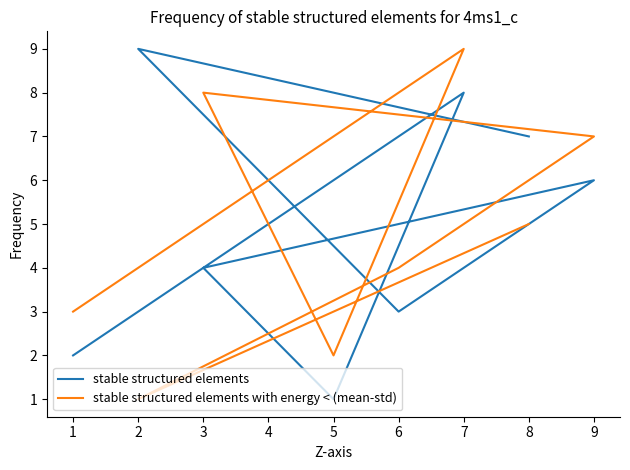

What is the total value across all series at 3?

12